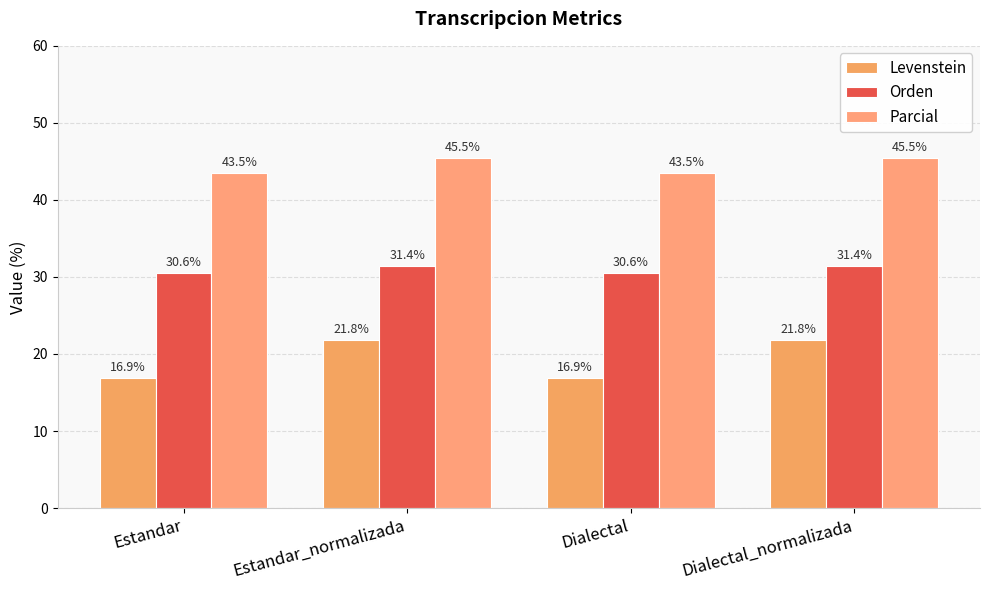

What is the label of the 4th bar from the left?

Dialectal_normalizada